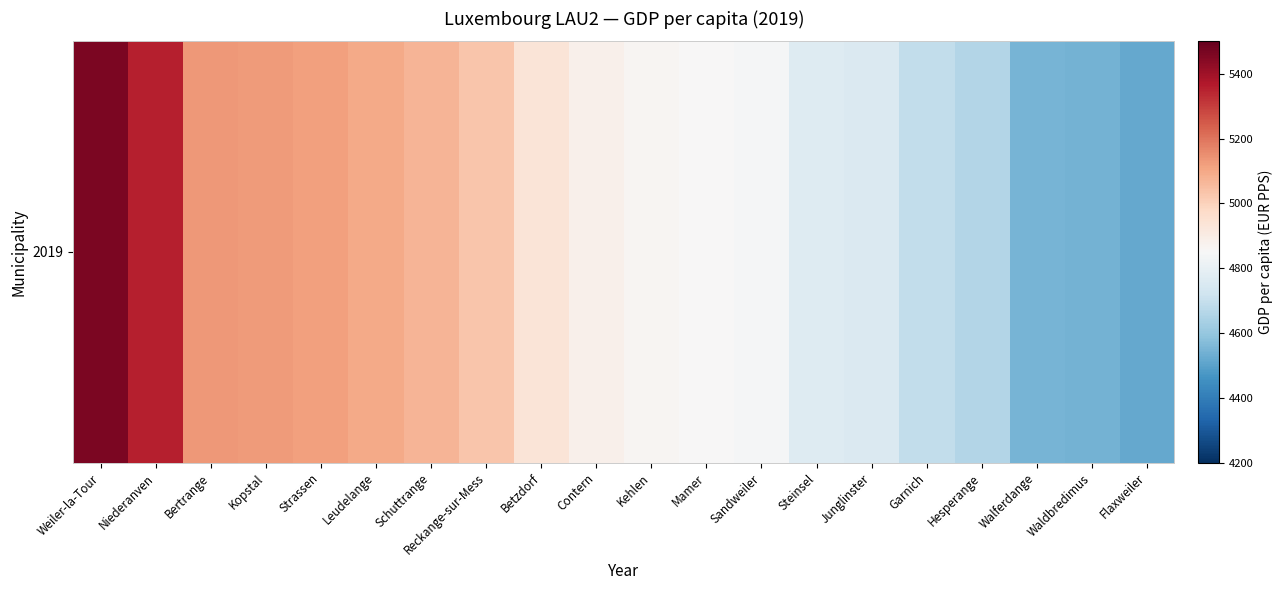

Reading right to left, list all the values displayed in this chart.

Flaxweiler=4517.4	Waldbredimus=4542.1	Walferdange=4547.6	Hesperange=4657.7	Garnich=4690.3	Junglinster=4753.6	Steinsel=4765.4	Sandweiler=4842.4	Mamer=4852.4	Kehlen=4862.6	Contern=4884.1	Betzdorf=4932.3	Reckange-sur-Mess=5028.5	Schuttrange=5070.9	Leudelange=5096.6	Strassen=5116.9	Kopstal=5124.3	Bertrange=5131.8	Niederanven=5354.8	Weiler-la-Tour=5462.0